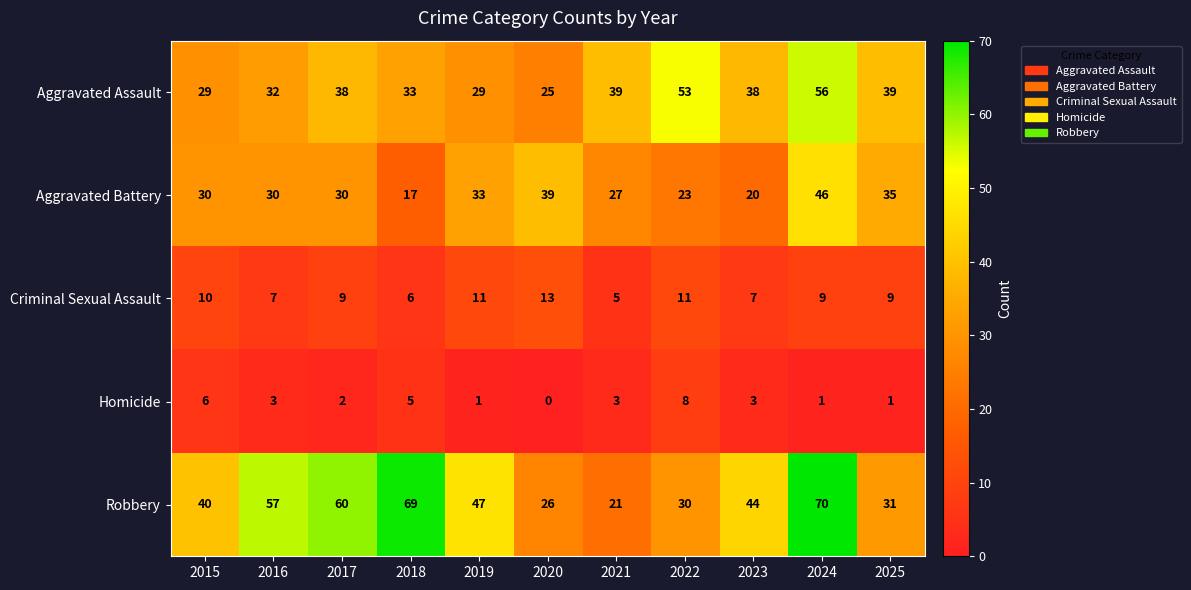

At which category does the chart reach its minimum across all series?

2020